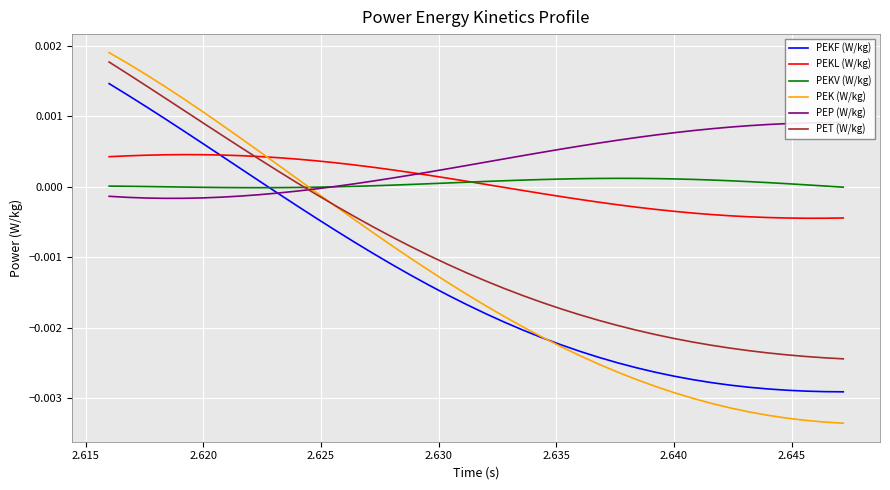

How many values in the PEP (W/kg) series are below 0?

12